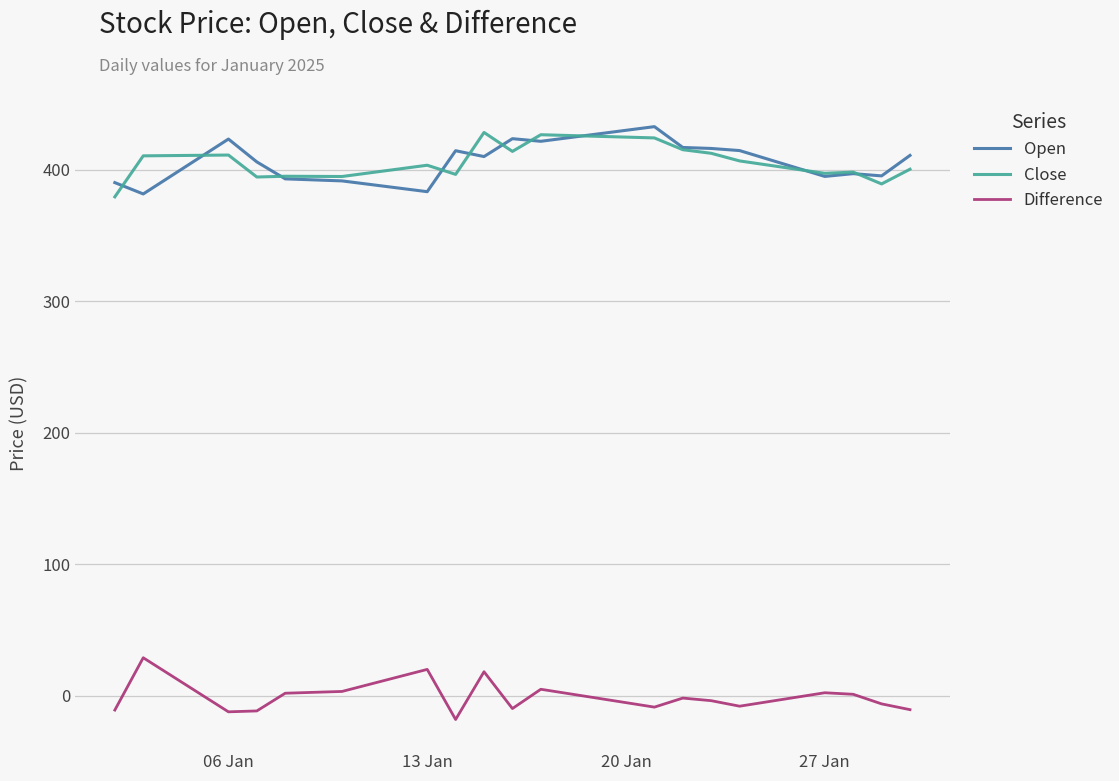

True or false: Difference and Open intersect in this chart.

False